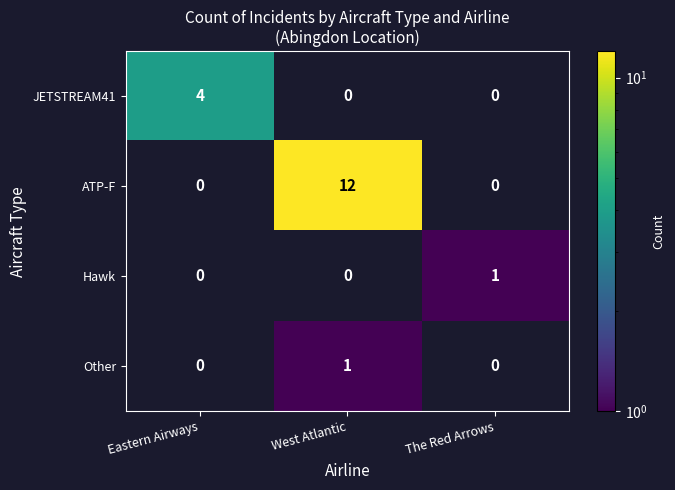

Reading left to right, extract all data points from this chart.

JETSTREAM41: Eastern Airways=4	West Atlantic=0	The Red Arrows=0
ATP-F: Eastern Airways=0	West Atlantic=12	The Red Arrows=0
Hawk: Eastern Airways=0	West Atlantic=0	The Red Arrows=1
Other: Eastern Airways=0	West Atlantic=1	The Red Arrows=0